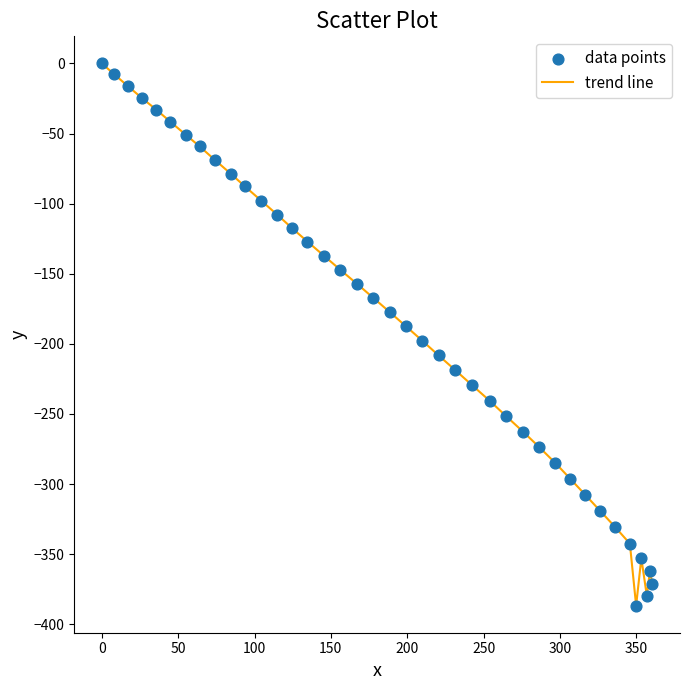

What is the difference between the maximum and minimum values?

386.7